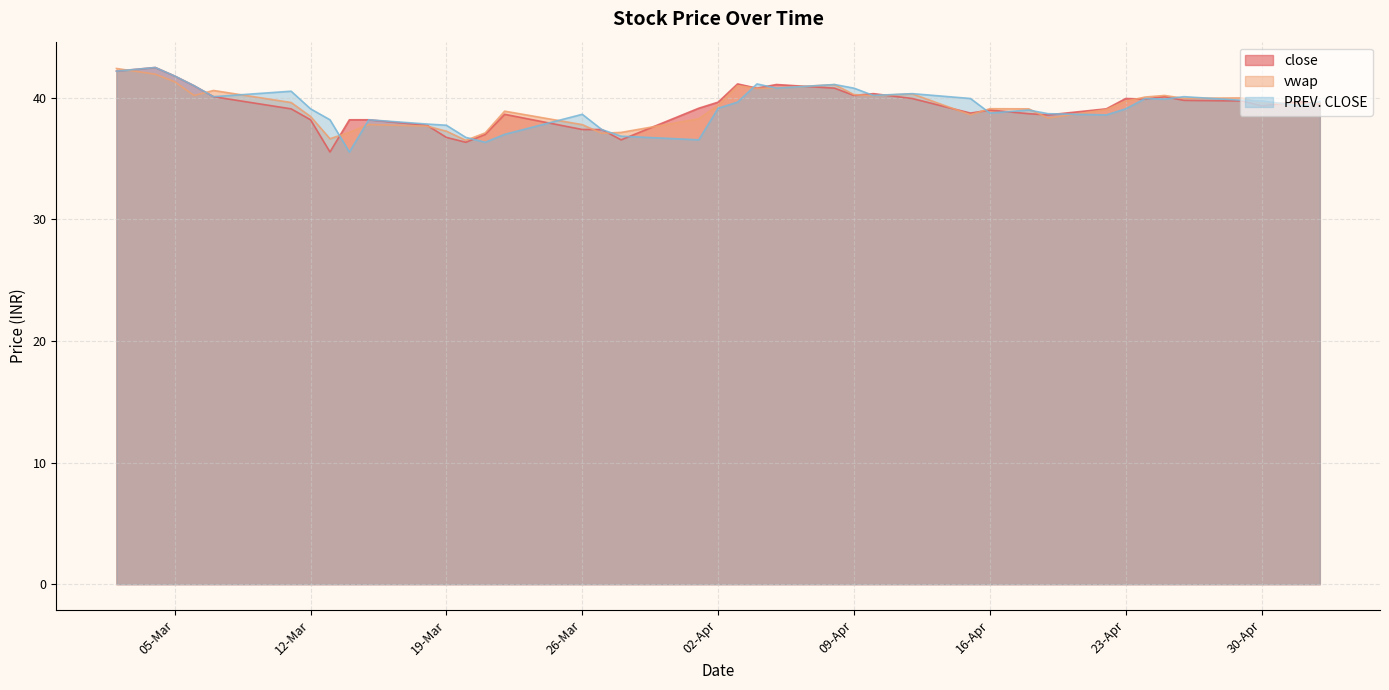

Reading left to right, transcribe all the data shown in this chart.

close: 03-05-2024=39.5	02-05-2024=39.7	30-04-2024=39.4	29-04-2024=39.8	26-04-2024=39.8	25-04-2024=40.1	24-04-2024=39.9	23-04-2024=40.0	22-04-2024=39.1	19-04-2024=38.6	18-04-2024=38.7	16-04-2024=39.0	15-04-2024=38.8	12-04-2024=40.0	10-04-2024=40.4	09-04-2024=40.2	08-04-2024=40.8	05-04-2024=41.1	04-04-2024=40.8	03-04-2024=41.1	02-04-2024=39.6	01-04-2024=39.1	28-03-2024=36.5	27-03-2024=37.4	26-03-2024=37.4	22-03-2024=38.6	21-03-2024=37.0	20-03-2024=36.4	19-03-2024=36.8	18-03-2024=37.8	15-03-2024=38.2	14-03-2024=38.2	13-03-2024=35.5	12-03-2024=38.2	11-03-2024=39.1	07-03-2024=40.1	06-03-2024=41.0	05-03-2024=41.8	04-03-2024=42.5	02-03-2024=42.2
vwap: 03-05-2024=39.6	02-05-2024=39.5	30-04-2024=39.6	29-04-2024=40.0	26-04-2024=40.0	25-04-2024=40.2	24-04-2024=40.1	23-04-2024=39.7	22-04-2024=39.0	19-04-2024=38.3	18-04-2024=39.1	16-04-2024=39.1	15-04-2024=38.6	12-04-2024=40.3	10-04-2024=40.2	09-04-2024=40.3	08-04-2024=41.1	05-04-2024=40.8	04-04-2024=40.8	03-04-2024=41.0	02-04-2024=39.4	01-04-2024=38.3	28-03-2024=37.2	27-03-2024=37.1	26-03-2024=37.8	22-03-2024=38.9	21-03-2024=37.1	20-03-2024=36.5	19-03-2024=37.3	18-03-2024=37.7	15-03-2024=37.8	14-03-2024=37.2	13-03-2024=36.6	12-03-2024=38.5	11-03-2024=39.6	07-03-2024=40.6	06-03-2024=40.2	05-03-2024=41.3	04-03-2024=42.0	02-03-2024=42.4
PREV. CLOSE: 03-05-2024=39.7	02-05-2024=39.4	30-04-2024=39.8	29-04-2024=39.8	26-04-2024=40.1	25-04-2024=39.9	24-04-2024=40.0	23-04-2024=39.1	22-04-2024=38.6	19-04-2024=38.7	18-04-2024=39.0	16-04-2024=38.8	15-04-2024=40.0	12-04-2024=40.4	10-04-2024=40.2	09-04-2024=40.8	08-04-2024=41.1	05-04-2024=40.8	04-04-2024=41.1	03-04-2024=39.6	02-04-2024=39.1	01-04-2024=36.5	28-03-2024=36.9	27-03-2024=37.4	26-03-2024=38.6	22-03-2024=37.0	21-03-2024=36.4	20-03-2024=36.8	19-03-2024=37.8	18-03-2024=37.9	15-03-2024=38.2	14-03-2024=35.5	13-03-2024=38.2	12-03-2024=39.1	11-03-2024=40.5	07-03-2024=40.1	06-03-2024=41.0	05-03-2024=41.8	04-03-2024=42.5	02-03-2024=42.2